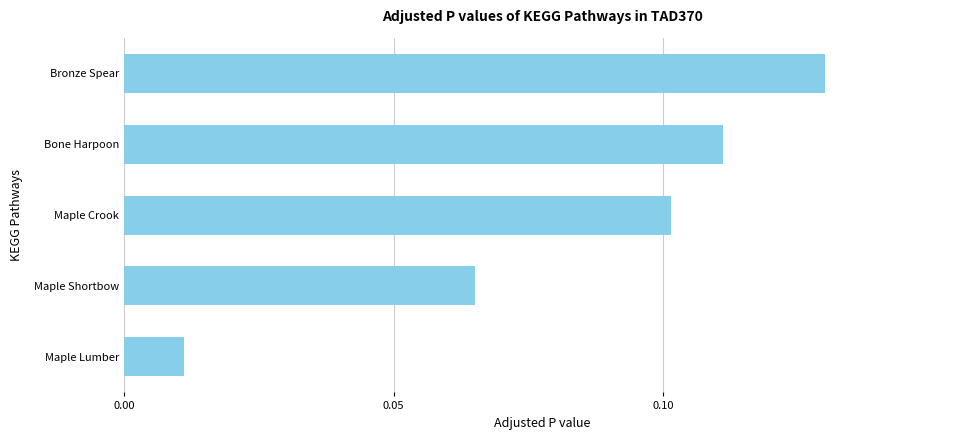

Does the chart contain any negative values?

No